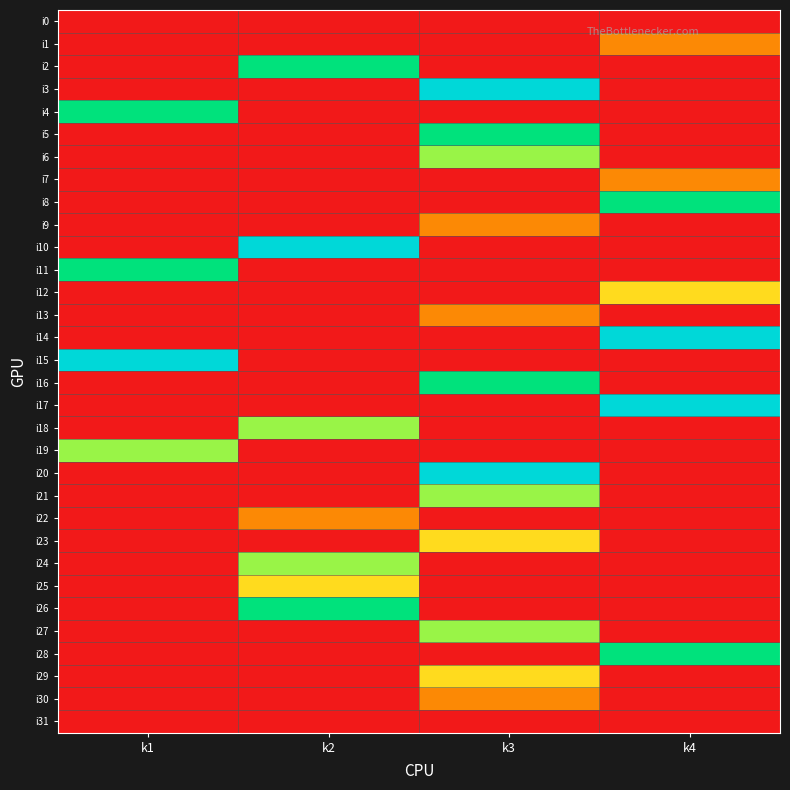

Reading right to left, transcribe all the data shown in this chart.

i0: k4=0	k3=0	k2=0	k1=0
i1: k4=1	k3=0	k2=0	k1=0
i2: k4=0	k3=0	k2=4	k1=0
i3: k4=0	k3=5	k2=0	k1=0
i4: k4=0	k3=0	k2=0	k1=4
i5: k4=0	k3=4	k2=0	k1=0
i6: k4=0	k3=3	k2=0	k1=0
i7: k4=1	k3=0	k2=0	k1=0
i8: k4=4	k3=0	k2=0	k1=0
i9: k4=0	k3=1	k2=0	k1=0
i10: k4=0	k3=0	k2=5	k1=0
i11: k4=0	k3=0	k2=0	k1=4
i12: k4=2	k3=0	k2=0	k1=0
i13: k4=0	k3=1	k2=0	k1=0
i14: k4=5	k3=0	k2=0	k1=0
i15: k4=0	k3=0	k2=0	k1=5
i16: k4=0	k3=4	k2=0	k1=0
i17: k4=5	k3=0	k2=0	k1=0
i18: k4=0	k3=0	k2=3	k1=0
i19: k4=0	k3=0	k2=0	k1=3
i20: k4=0	k3=5	k2=0	k1=0
i21: k4=0	k3=3	k2=0	k1=0
i22: k4=0	k3=0	k2=1	k1=0
i23: k4=0	k3=2	k2=0	k1=0
i24: k4=0	k3=0	k2=3	k1=0
i25: k4=0	k3=0	k2=2	k1=0
i26: k4=0	k3=0	k2=4	k1=0
i27: k4=0	k3=3	k2=0	k1=0
i28: k4=4	k3=0	k2=0	k1=0
i29: k4=0	k3=2	k2=0	k1=0
i30: k4=0	k3=1	k2=0	k1=0
i31: k4=0	k3=0	k2=0	k1=0